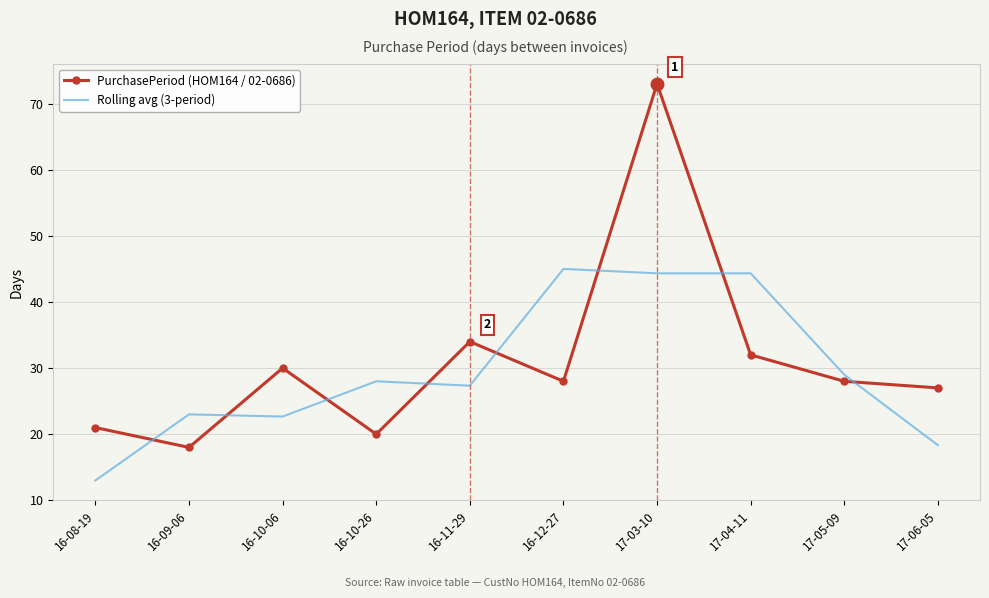

List the series in order of their peak value, highest first.

PurchasePeriod (HOM164 / 02-0686), Rolling avg (3-period)